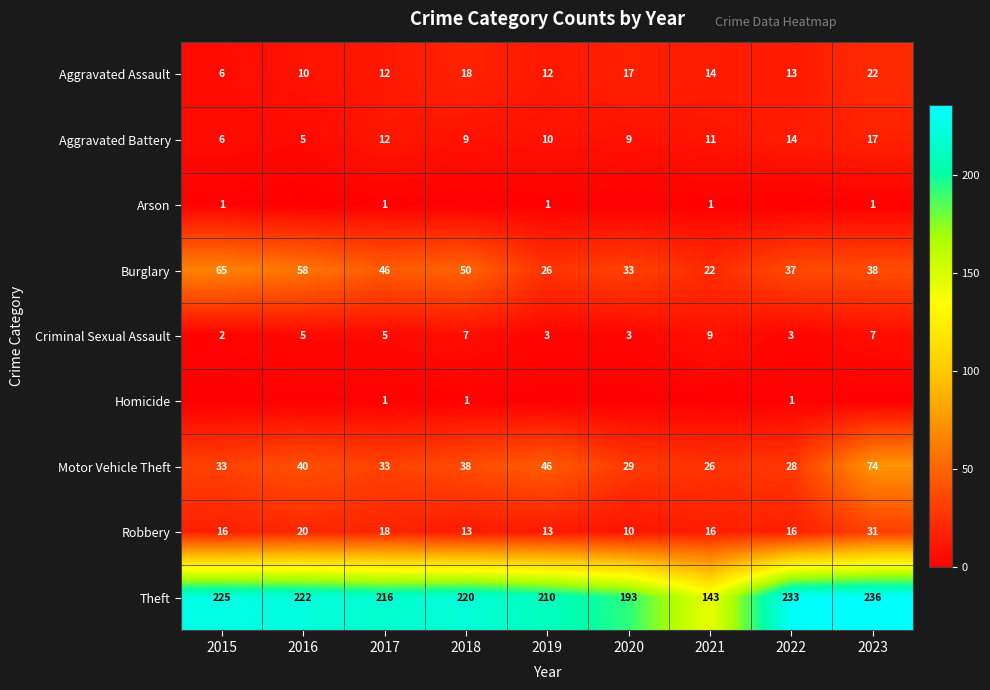

What is the difference between the maximum and second lowest values in the Robbery series?

18